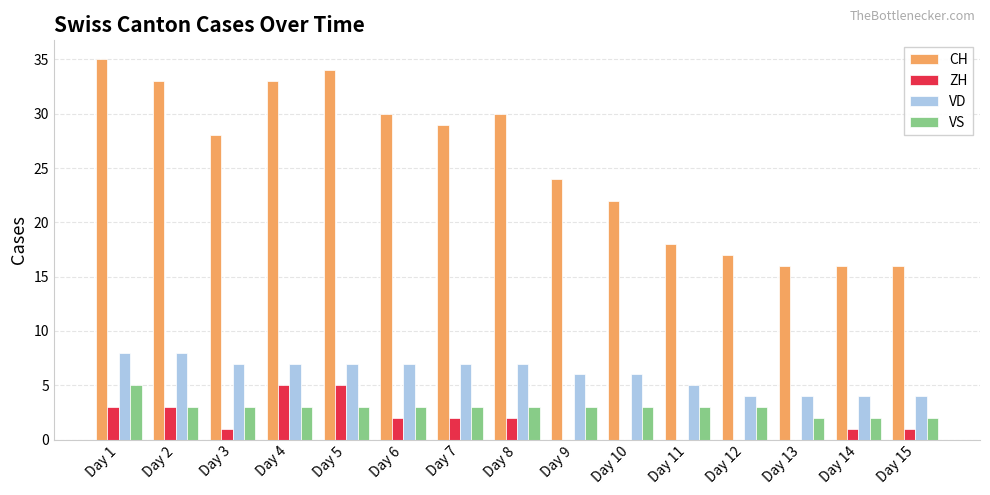

How many distinct data groups are displayed?

4